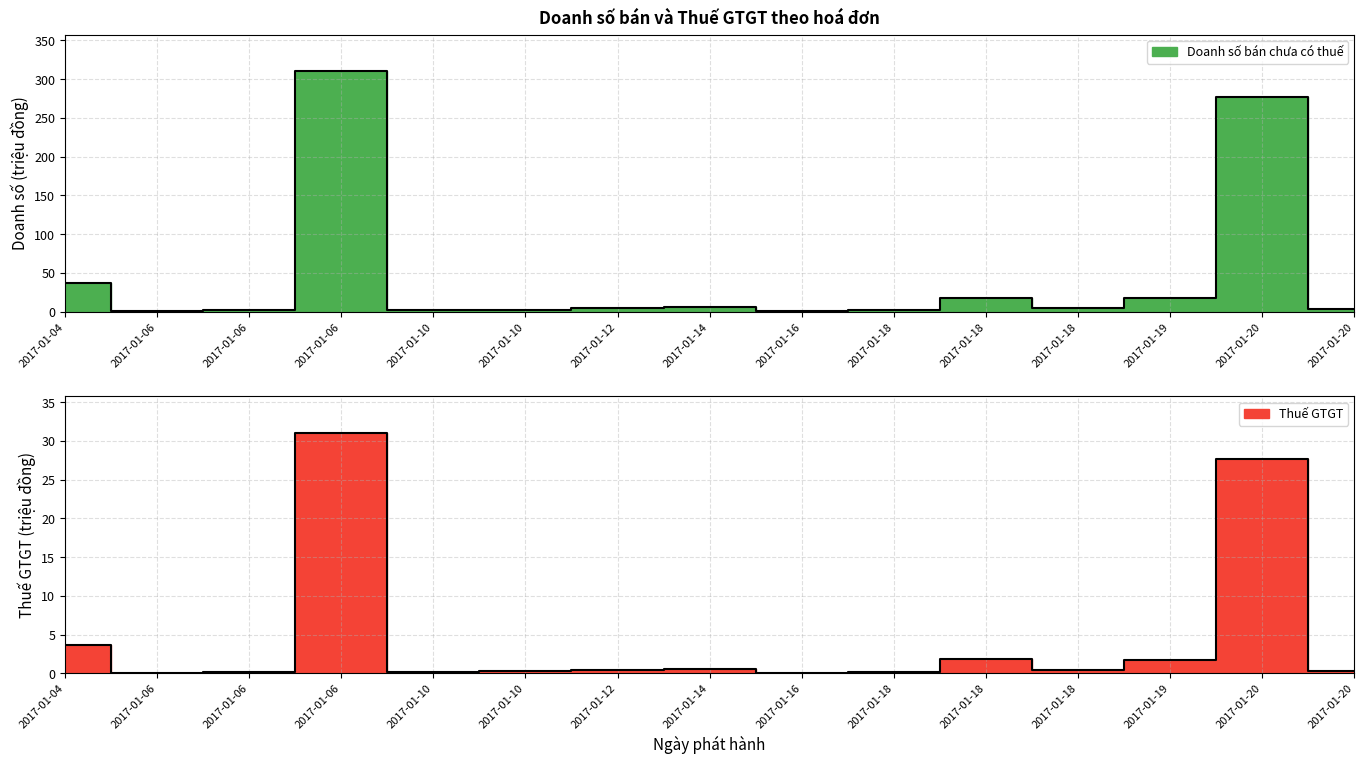

Rank the series at 2017-01-06 from lowest to highest value.

Thuế GTGT, Doanh số bán chưa có thuế